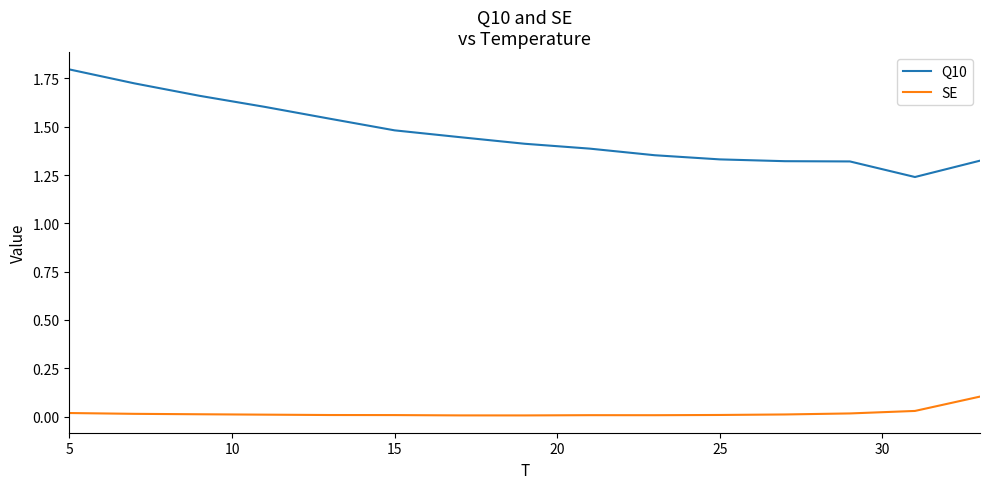

Which series has the largest total across all categories?

Q10